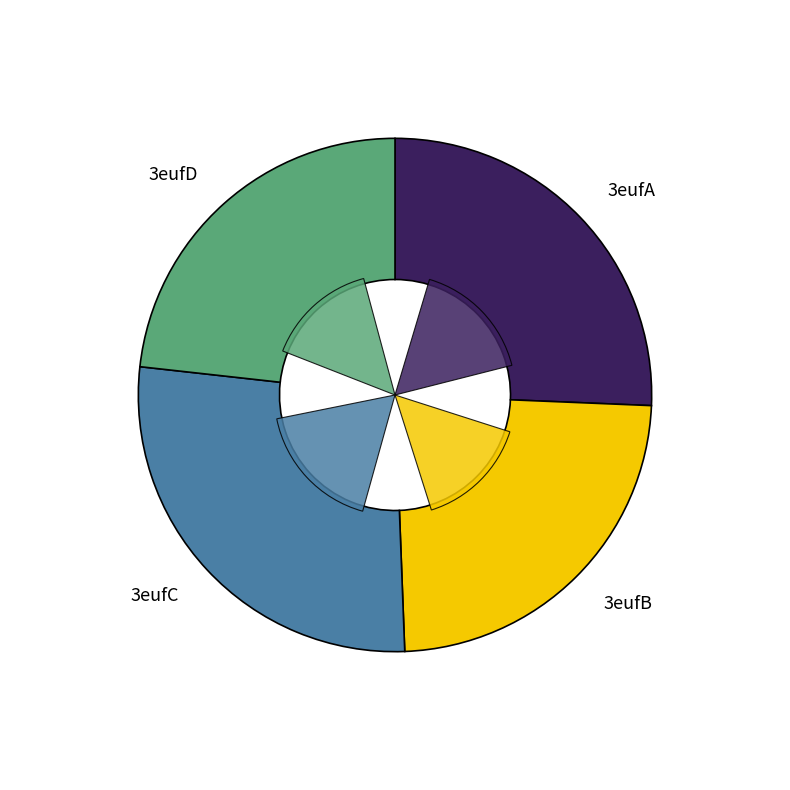

Is there any slice that represents more than half of the pie?

No